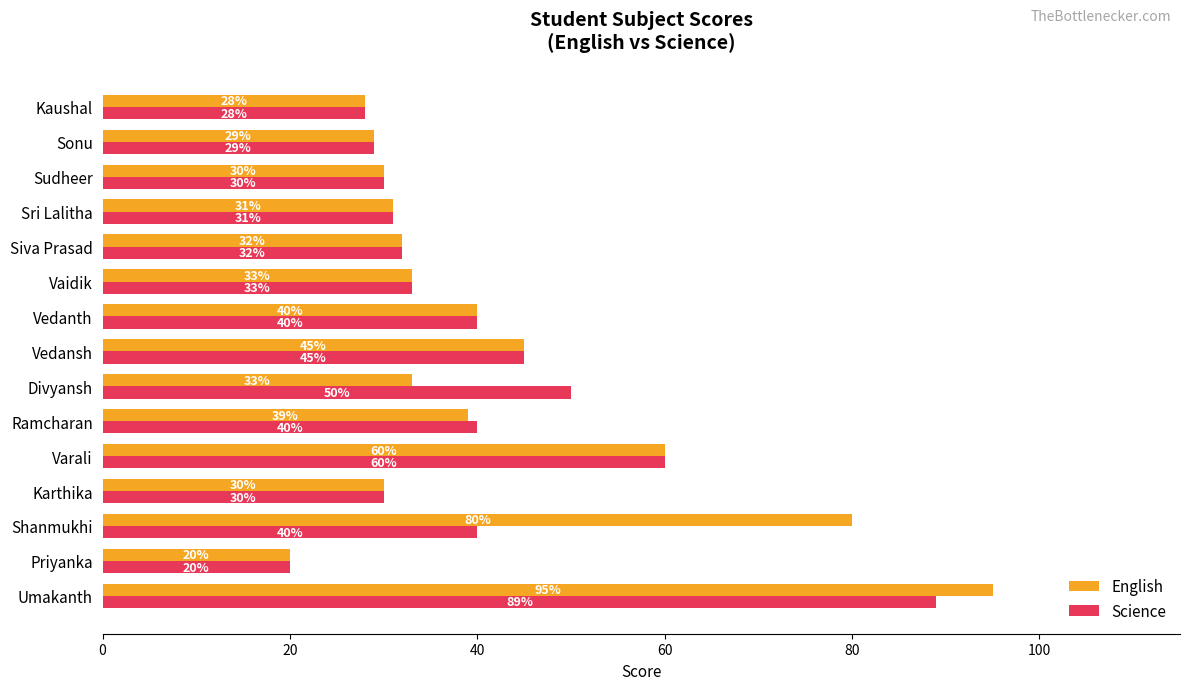

What is the difference between the maximum and minimum values in the English series?

75